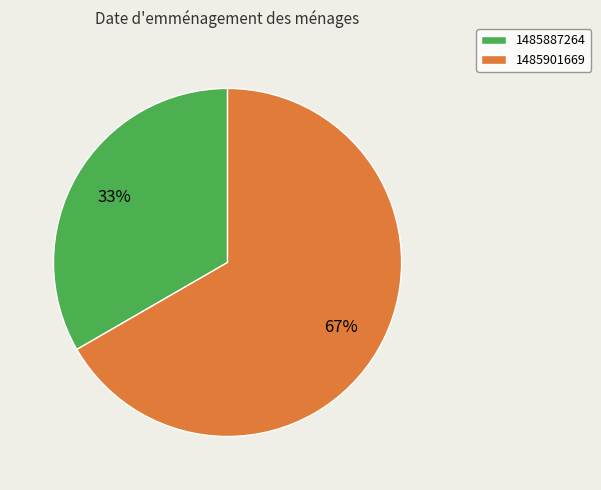

To the nearest percent, what is the average slice percentage?

50%